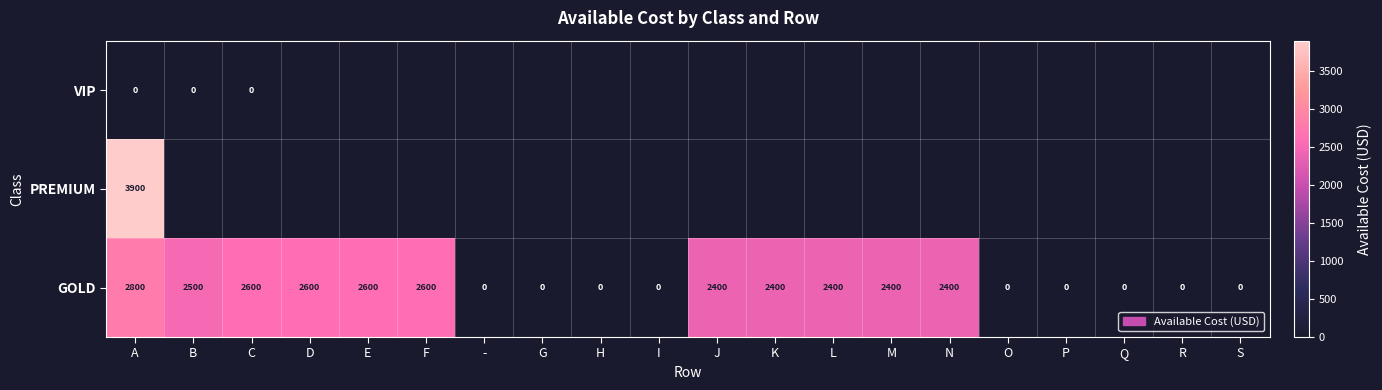

Count the number of categories in the chart.

20